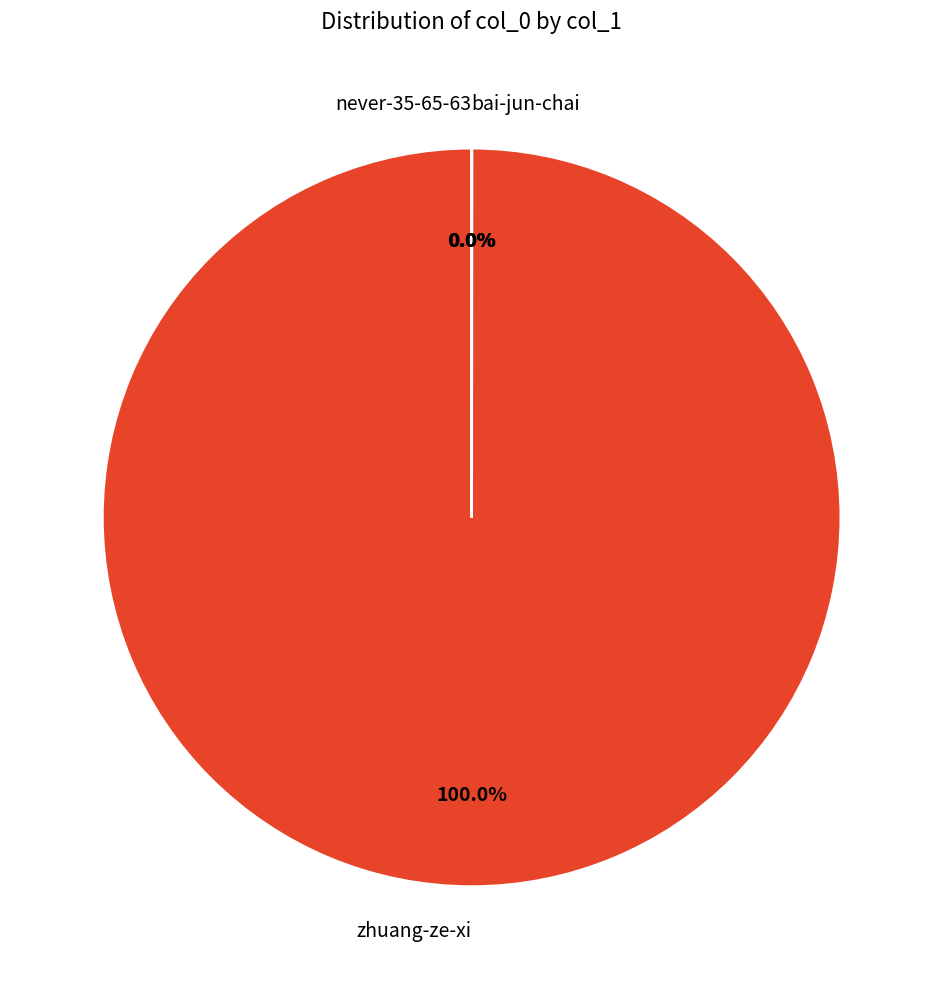

To the nearest percent, what is the difference between the largest and smallest slice percentages?

100%